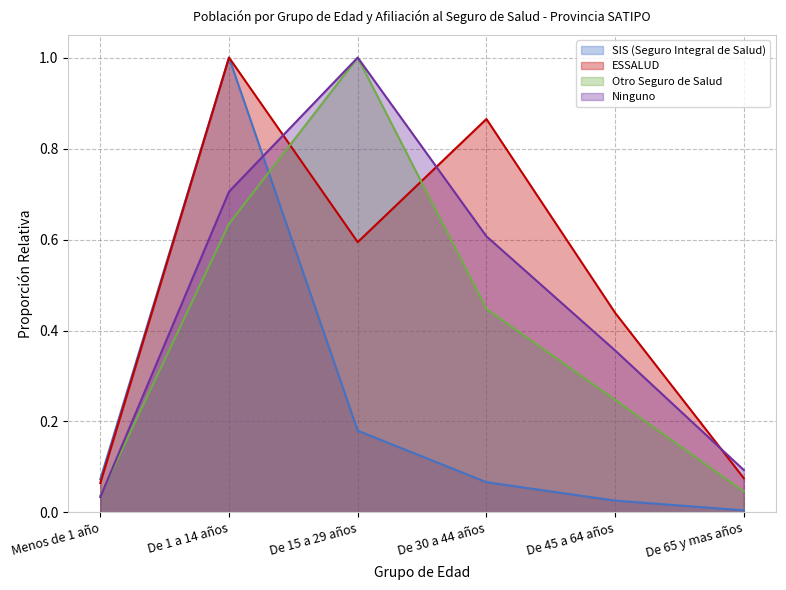

What are all the series names shown in the legend?

SIS (Seguro Integral de Salud), ESSALUD, Otro Seguro de Salud, Ninguno